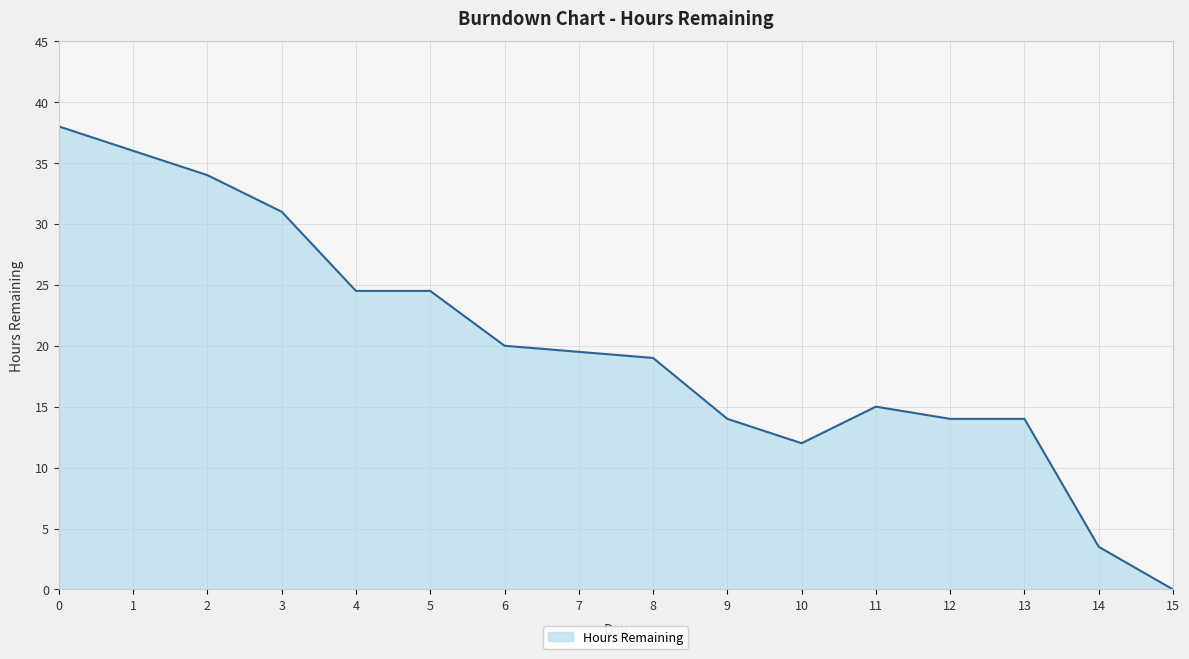

What is the difference between the values at 1 and 3?

5.0